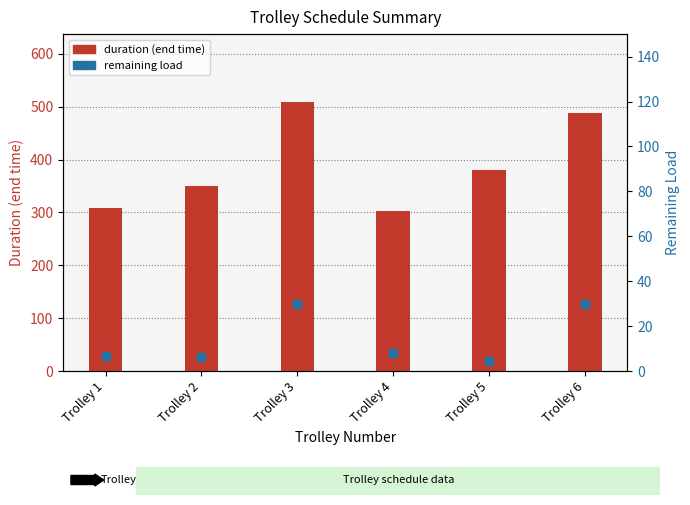

Which series has the widest spread of Y values?

duration (end time)